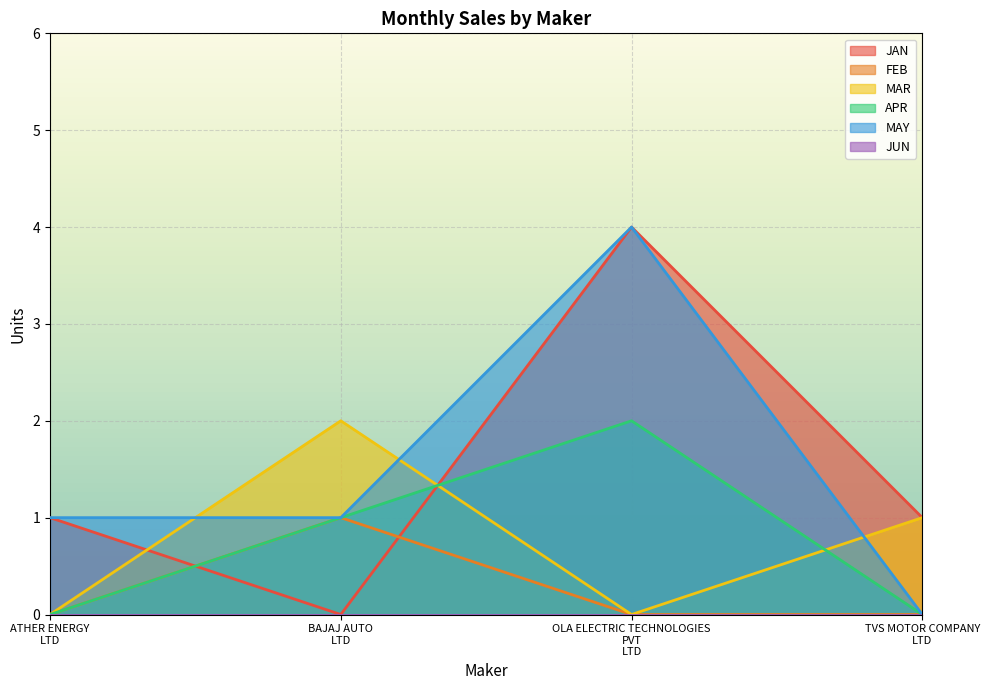

Where is the first local maximum for APR?

OLA ELECTRIC TECHNOLOGIES
PVT
LTD